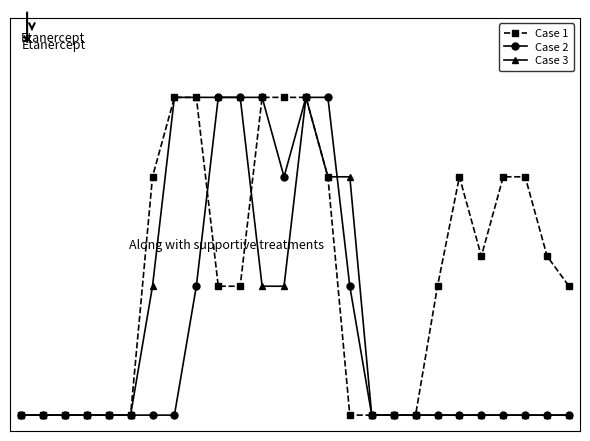

Rank the series by their maximum value, from lowest to highest.

Case 1, Case 2, Case 3